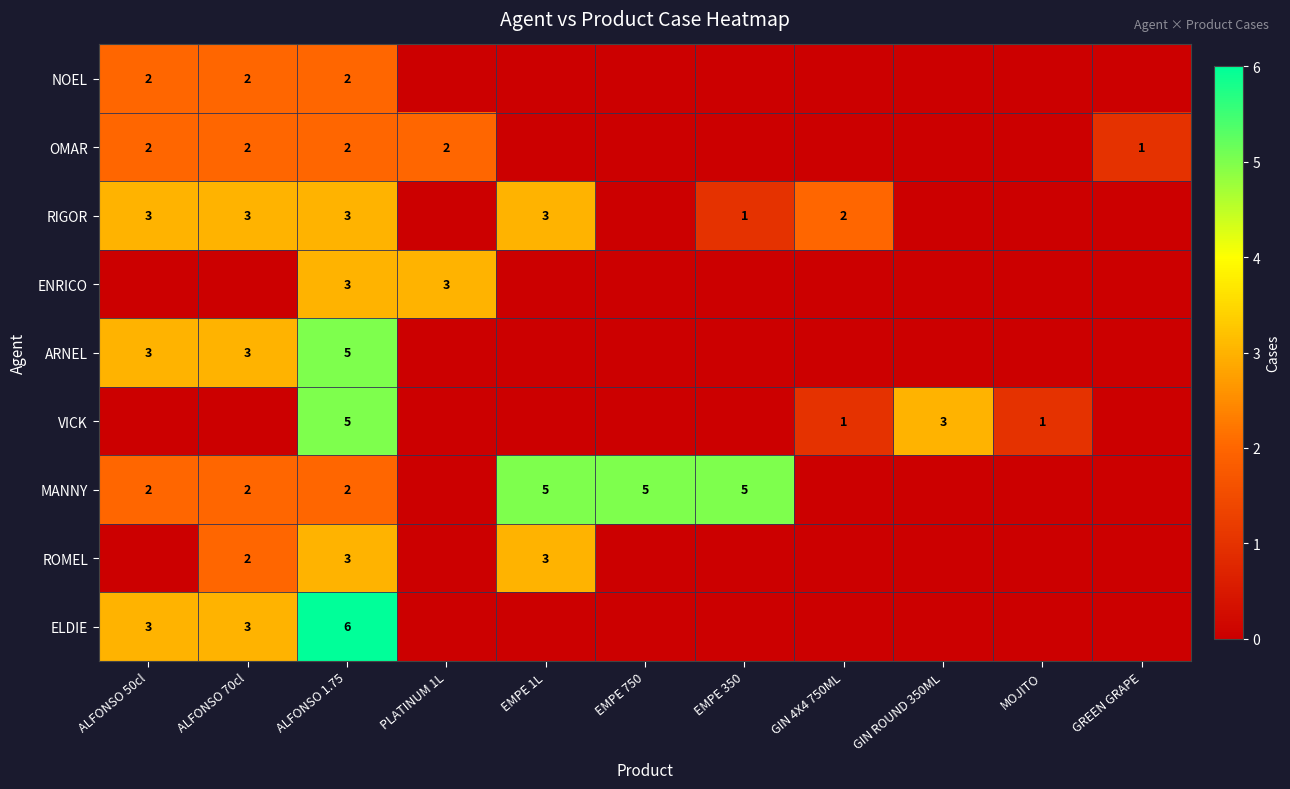

The RIGOR series shows 3 at GIN 4X4 750ML. True or false?

False